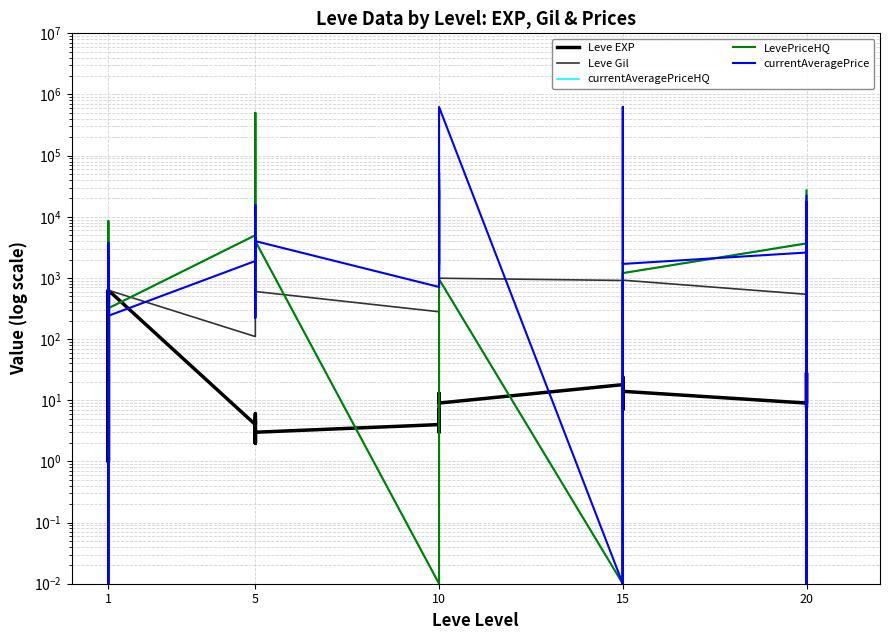

True or false: currentAveragePrice has more than 1 points higher than both neighbors.

True